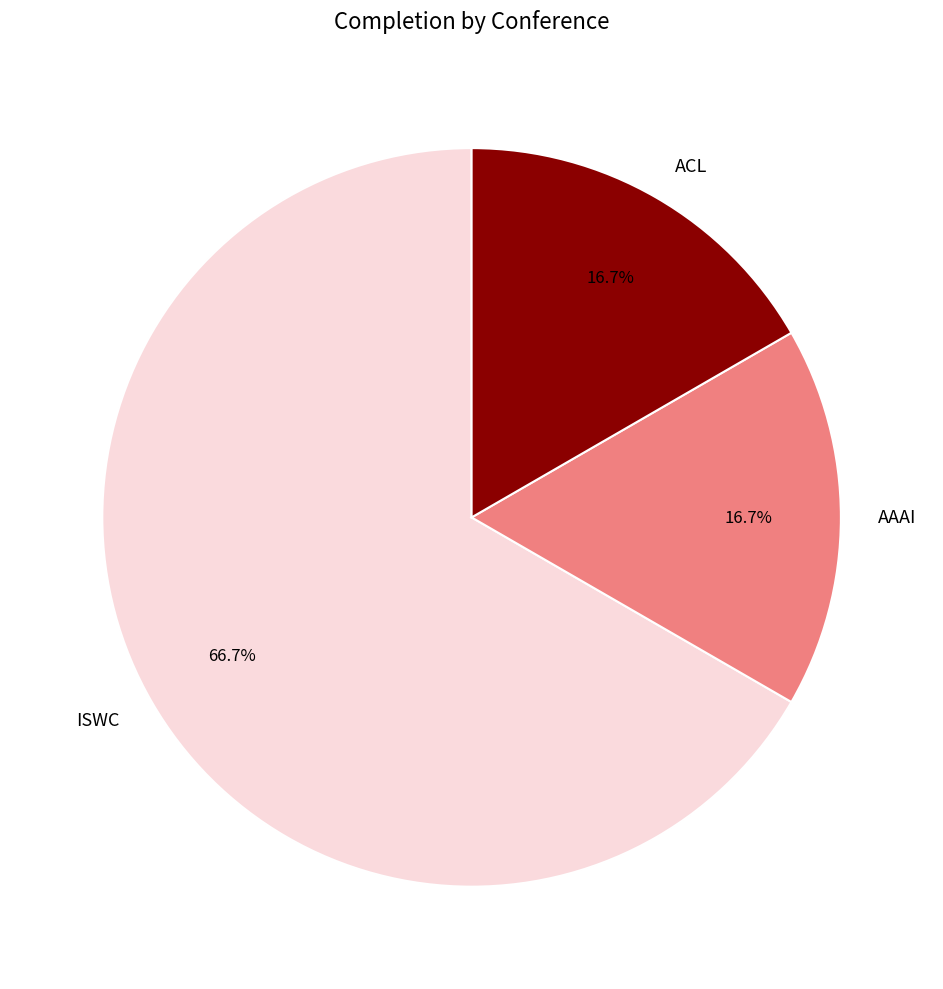

True or false: ISWC accounts for 78% of the total.

False